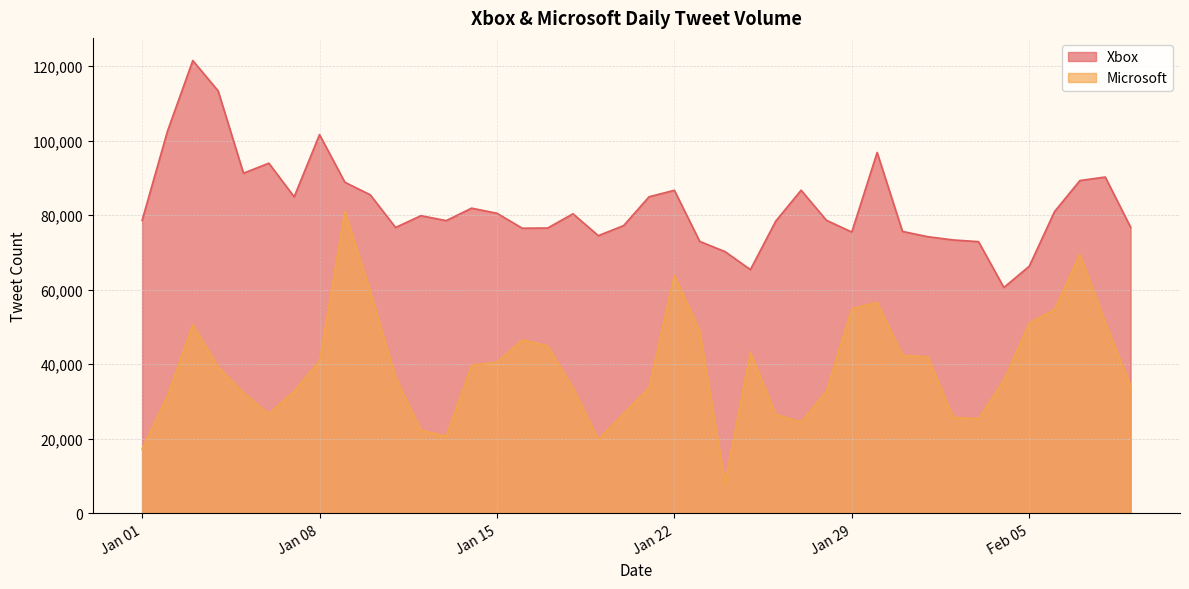

How many data points in Xbox are above 79888?

19